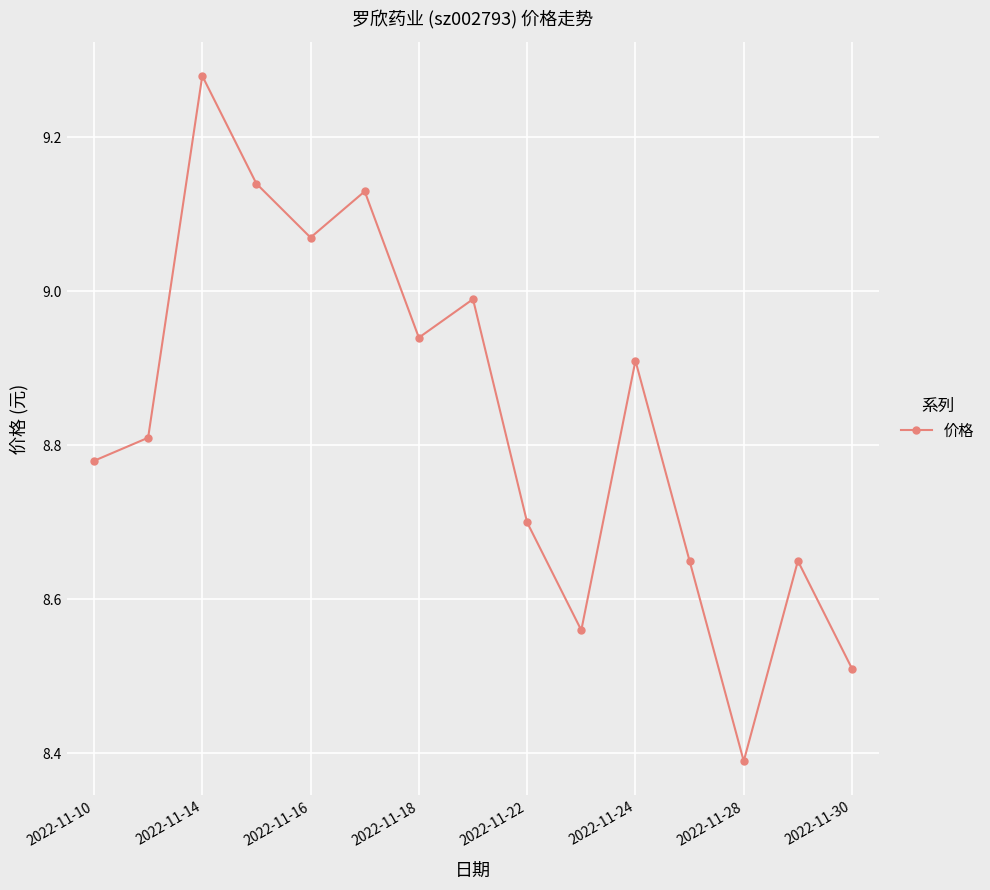

What is the sum of all values?

132.5